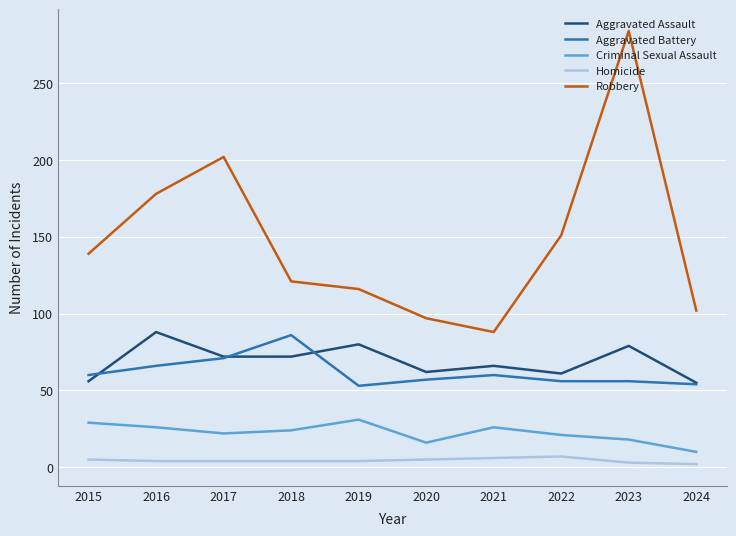

At which label is Robbery closest to 186?

2016